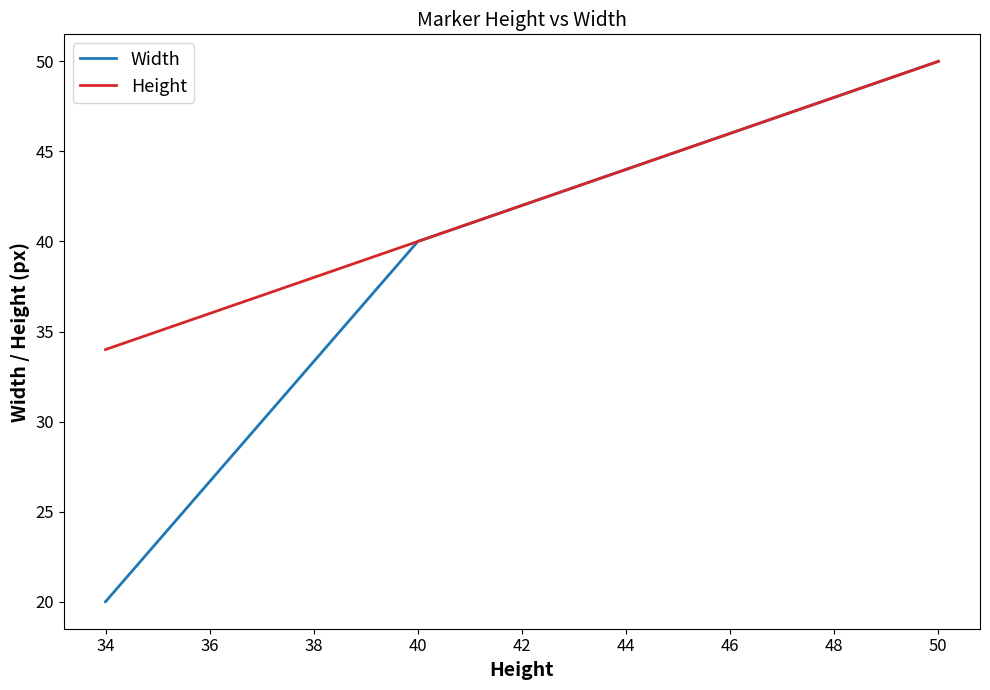

The value of Height at 40 is 19. True or false?

False